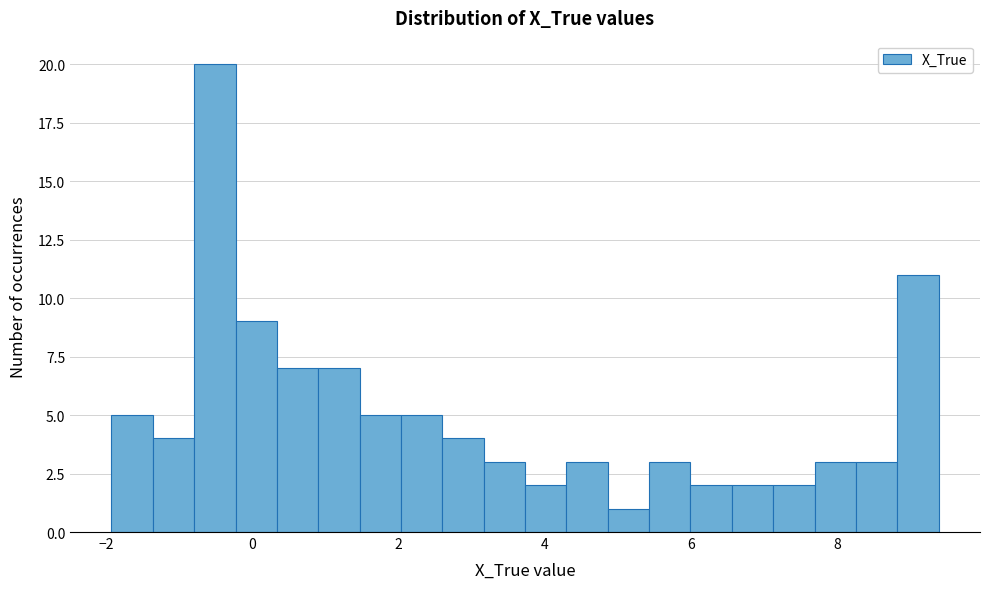

Around what value on the x-axis is the tallest bar? Give the approximate position of its centre, as read against the axis.

-0.6